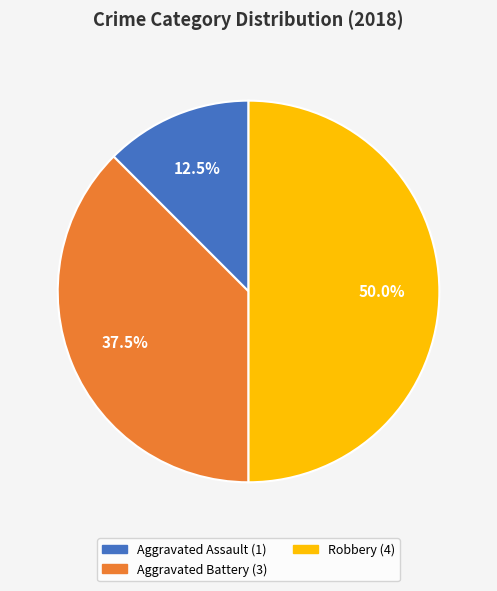

Which slice is the largest?

Robbery